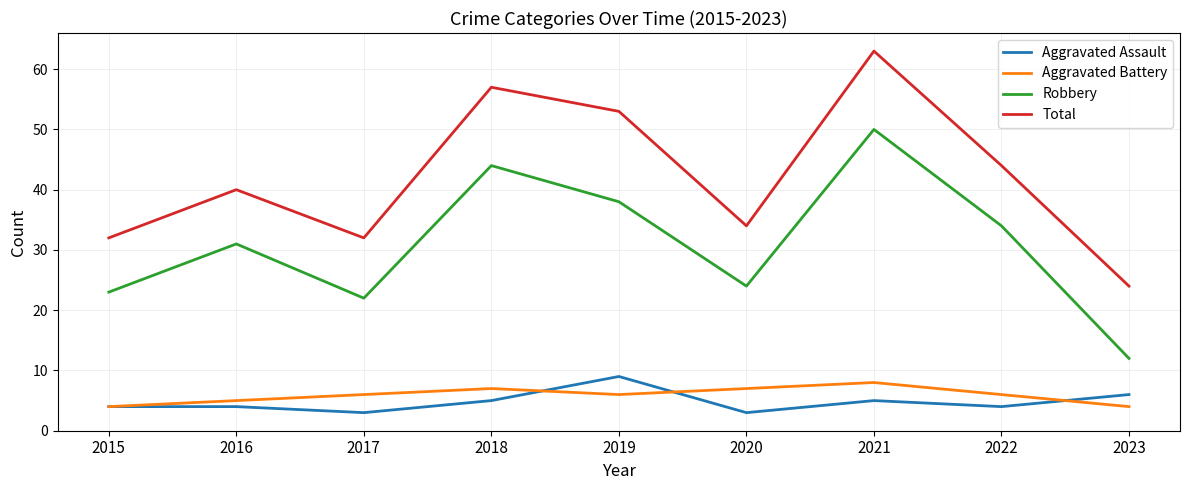

At which category does Robbery reach its first local peak?

2016